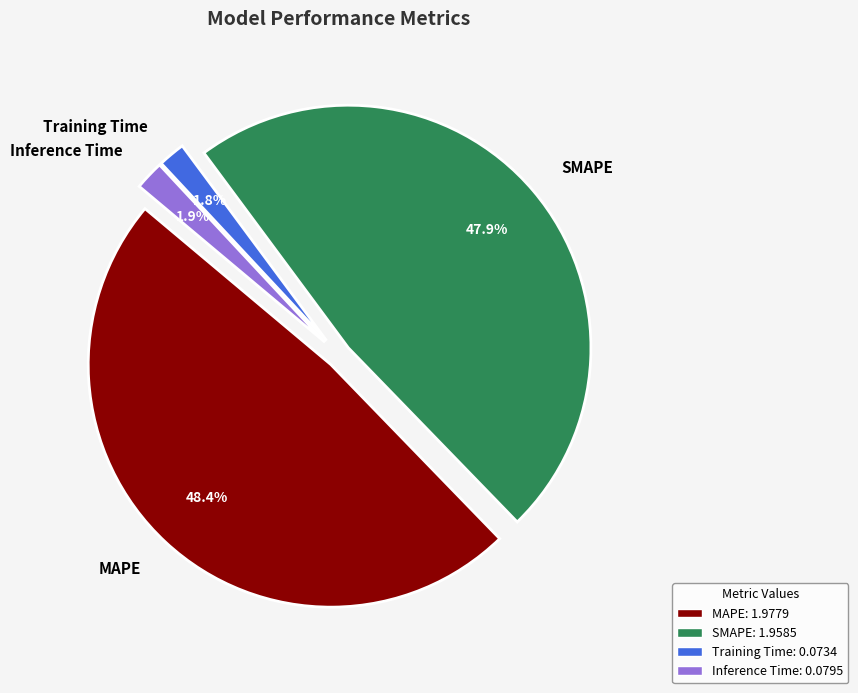

What percentage is the SMAPE slice, to the nearest percent?

48%